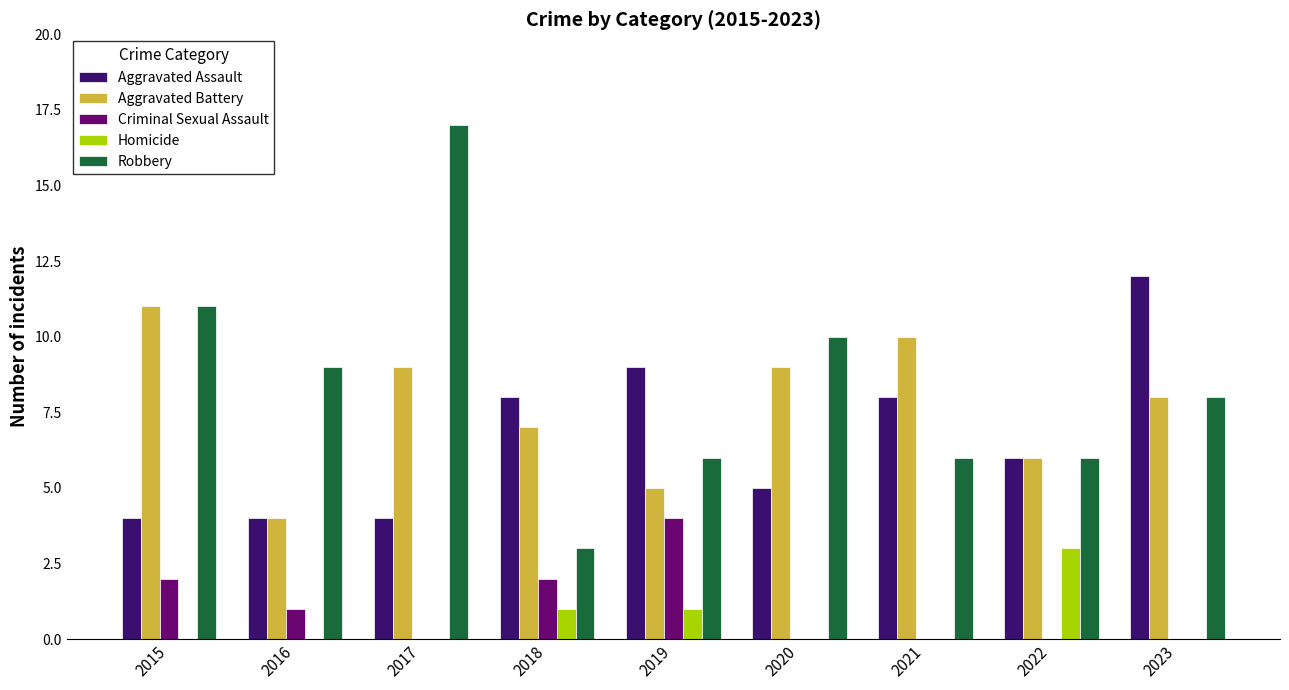

What value does the Aggravated Battery series have at 2018?

7